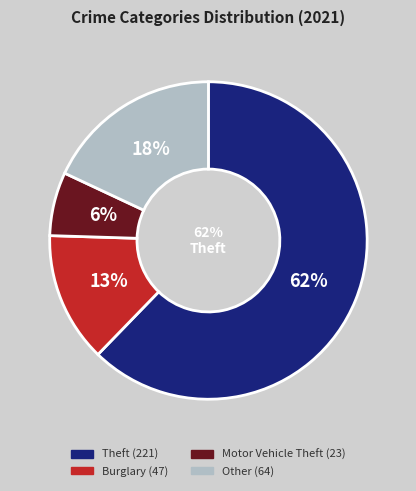

True or false: Arson accounts for 9% of the total.

False